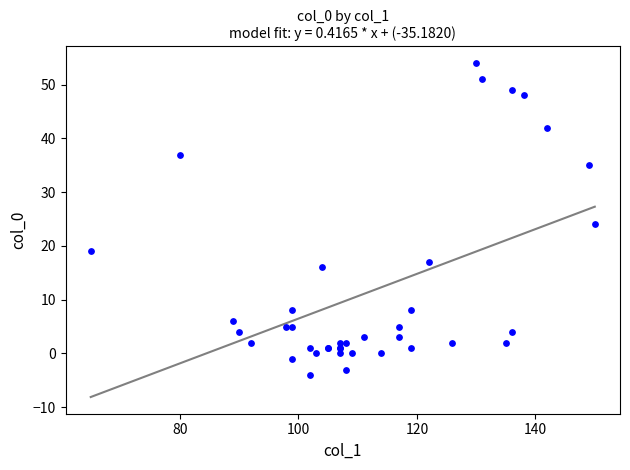

What Y value in the scatter plot is closest to 25?

24